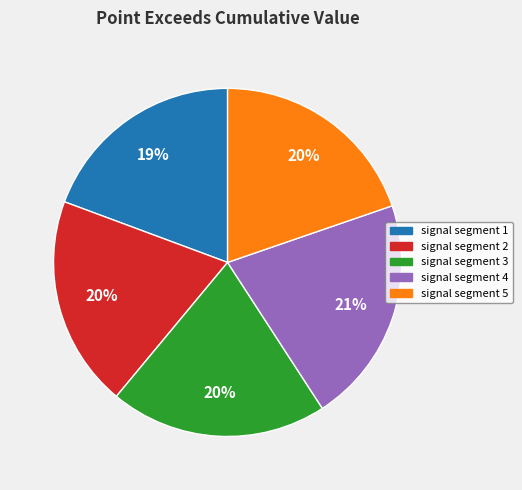

Do signal segment 4 and signal segment 5 together represent more than half of the pie?

No